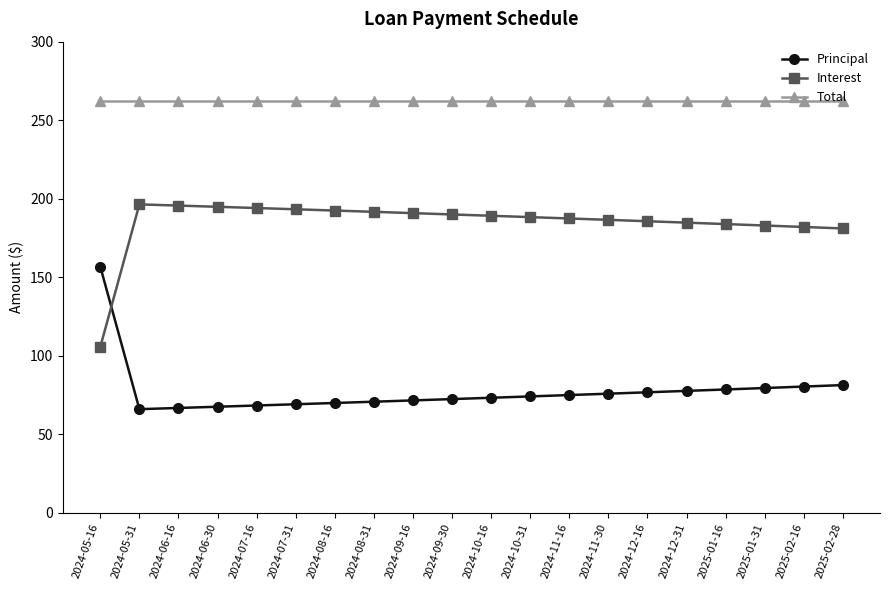

What is the greatest value displayed?

262.5